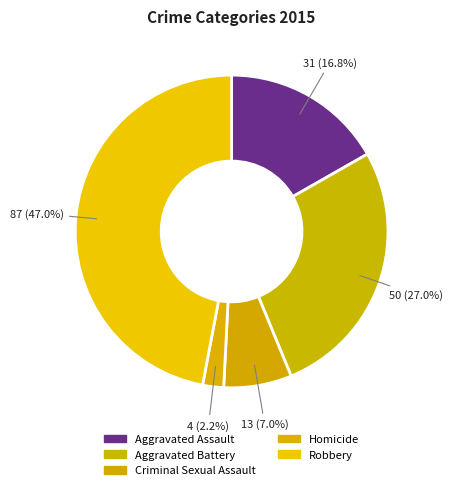

What is the change in value from Aggravated Assault to Homicide?

-27